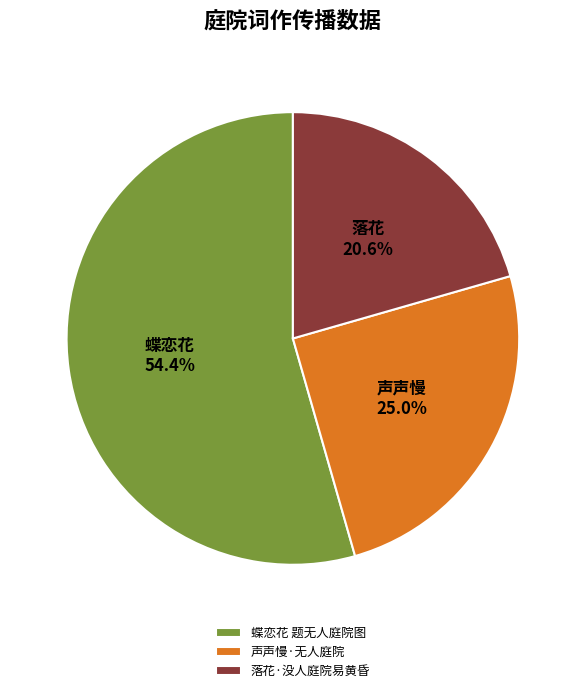

Rank the categories by value from highest to lowest.

蝶恋花 题无人庭院图, 声声慢·无人庭院, 落花·没人庭院易黄昏